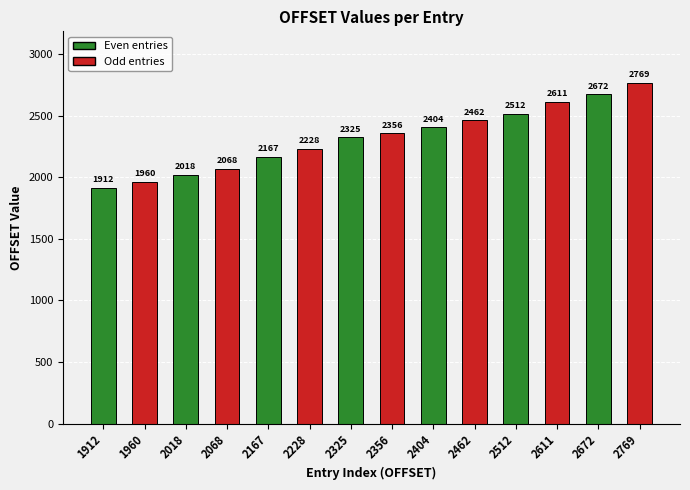

What is the value of the 8th bar from the left?

2356